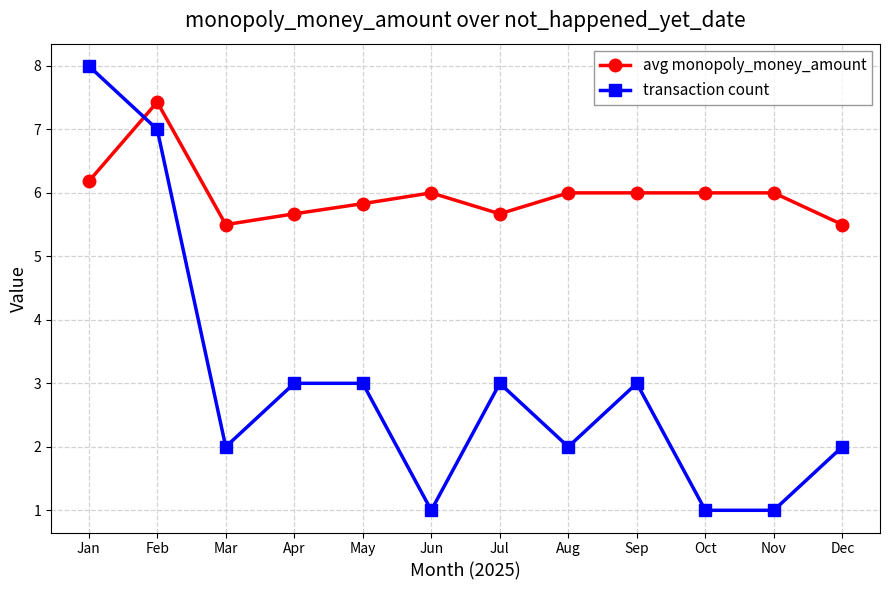

Which series has the largest range (max minus min)?

transaction count